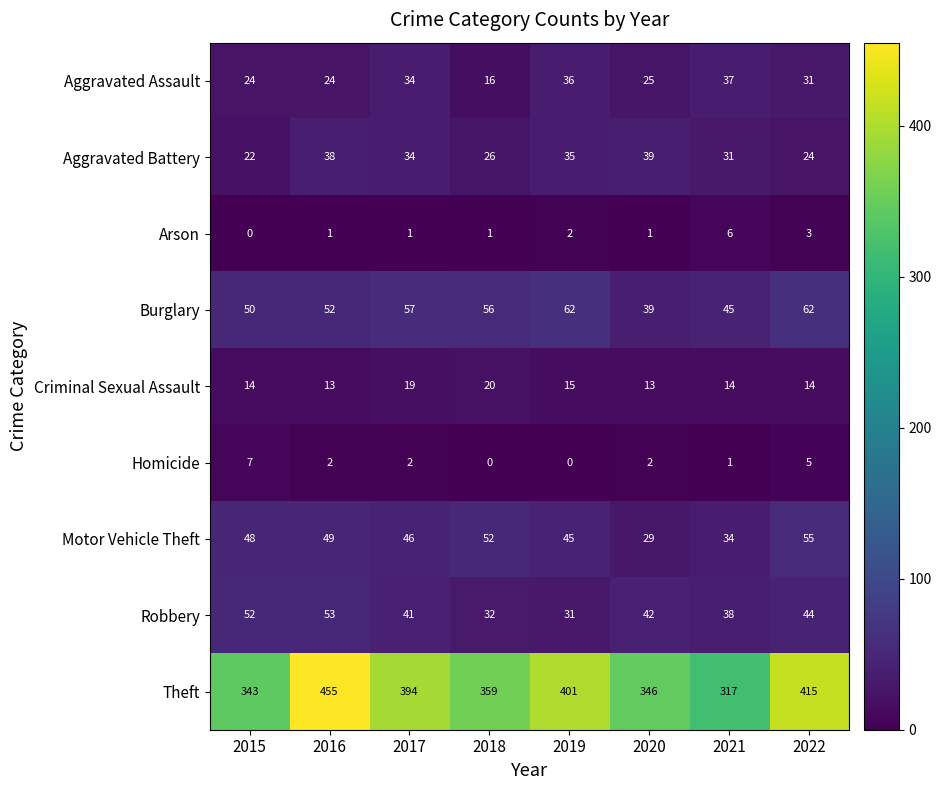

Which series changed the most between 2015 and 2017?

Theft